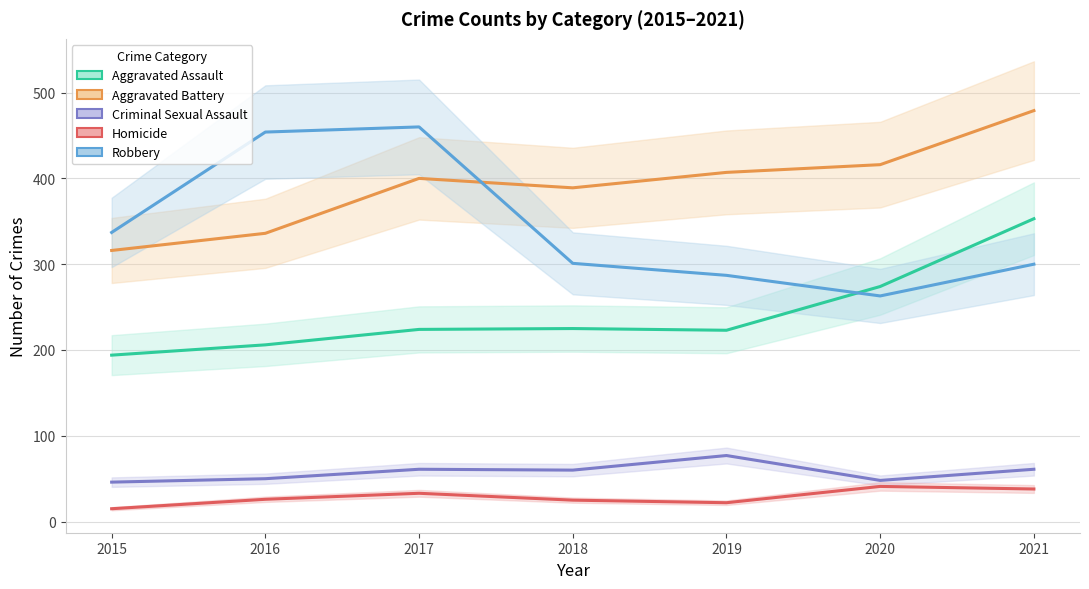

True or false: Robbery and Aggravated Assault intersect in this chart.

True